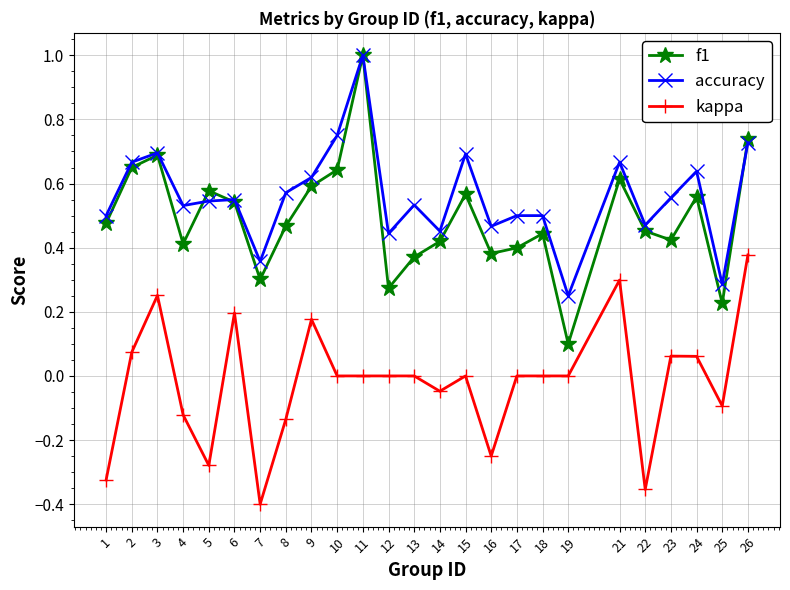

Which series changed the most between 7 and 9?

kappa